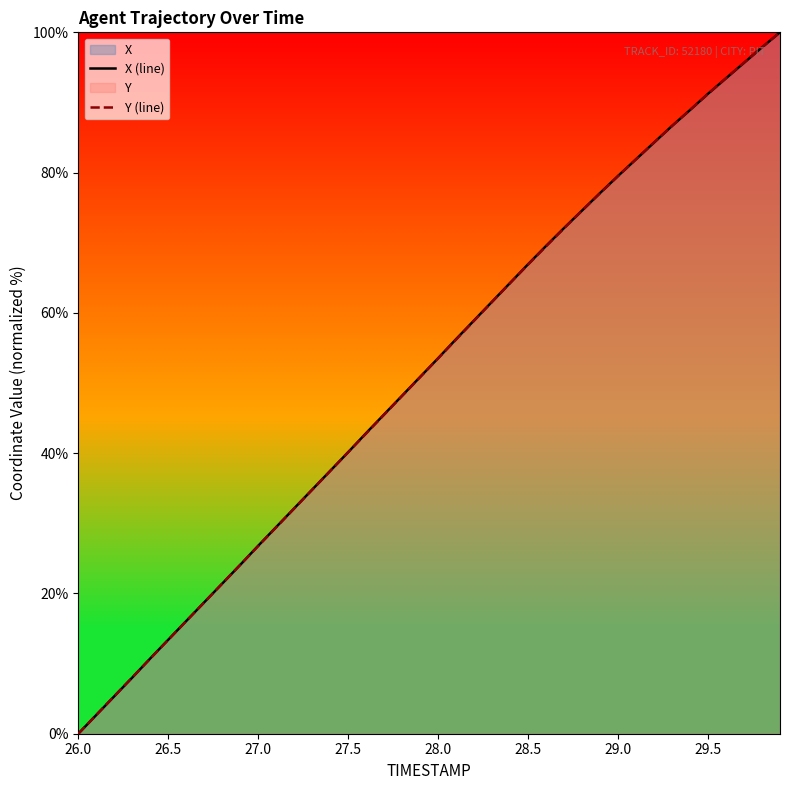

What is the average value of the Y (line) series?

51.6